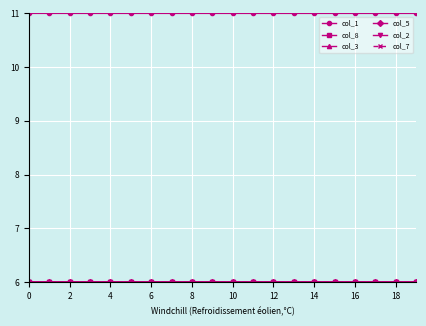

Which series has the largest total across all categories?

col_1